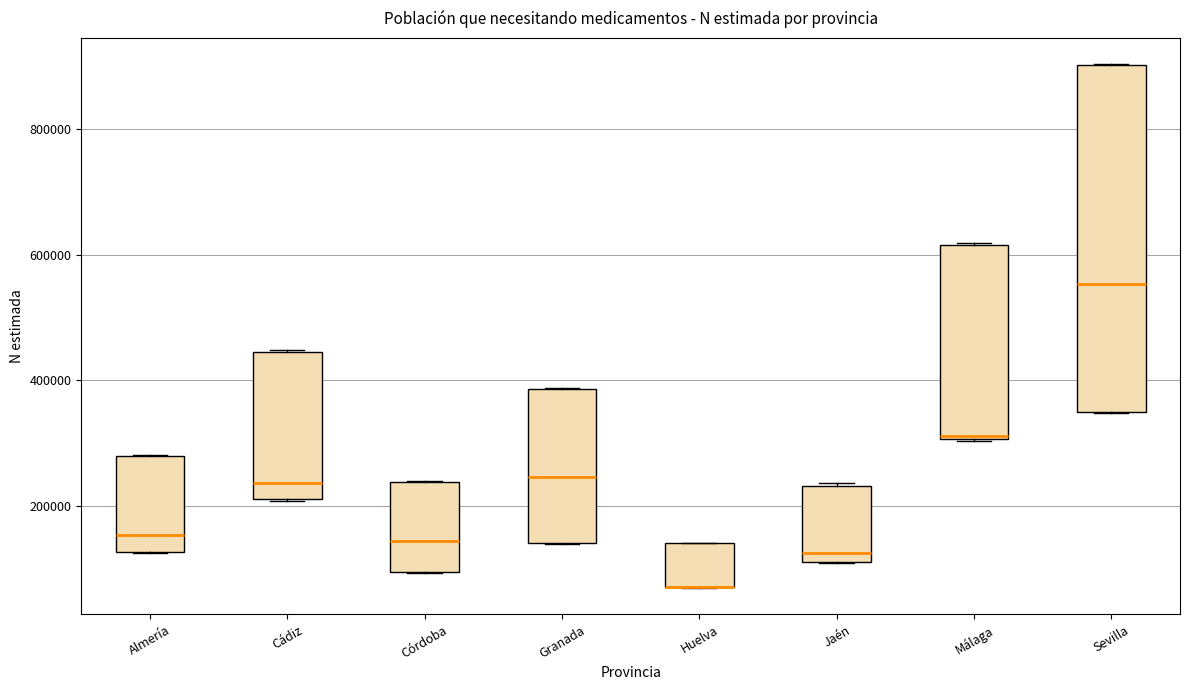

Reading left to right, read every box against the y-axis: the position of its median line, the range the box covers, and the ends of its whiskers. The values are not printed on the chart, so give them approximately, as read against the axis.

Almería: median 160000, box 120000 to 280000, whiskers 120000 to 280000
Cádiz: median 240000, box 220000 to 440000, whiskers 200000 to 440000
Córdoba: median 140000, box 100000 to 240000, whiskers 100000 to 240000
Granada: median 240000, box 140000 to 380000, whiskers 140000 to 380000
Huelva: median 80000 (drawn on the box's lower edge), box 80000 to 140000, whiskers 60000 to 140000
Jaén: median 120000 (just above the box's lower edge), box 120000 to 240000, whiskers 100000 to 240000
Málaga: median 320000, box 300000 to 620000, whiskers 300000 to 620000
Sevilla: median 560000, box 340000 to 900000, whiskers 340000 to 900000